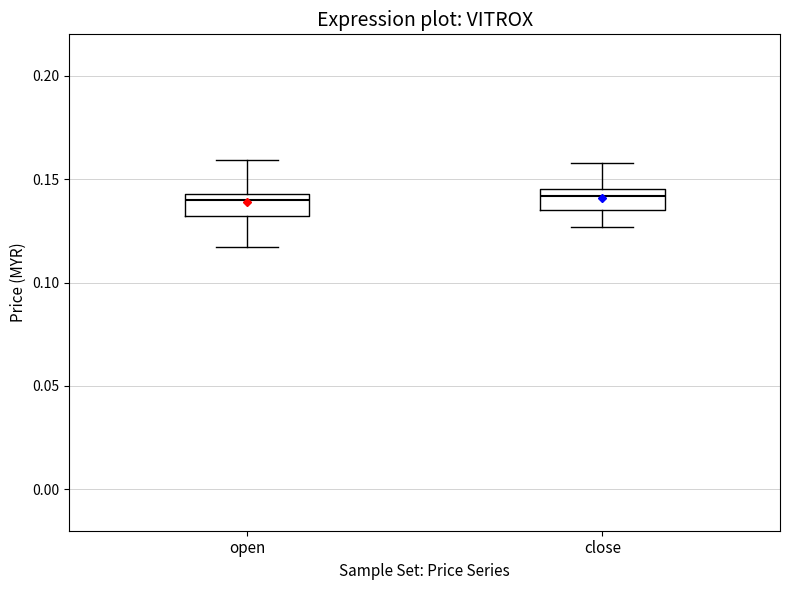

Where does the median line of the box for open sit on the y-axis? The values are not printed on the chart, so give them approximately, as read against the axis.

0.140